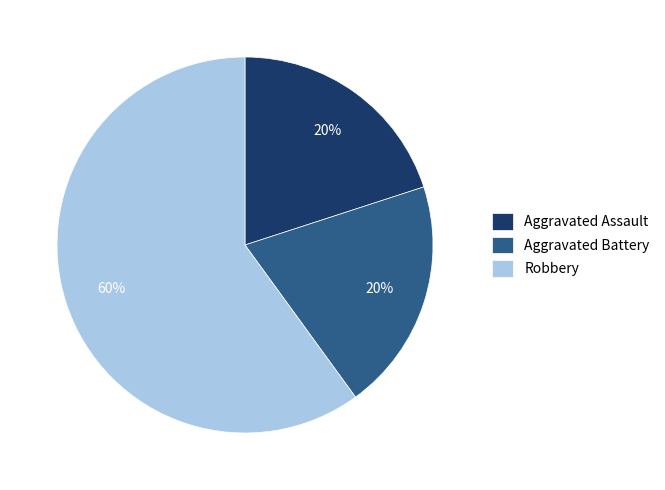

Is there any slice that represents more than half of the pie?

Yes